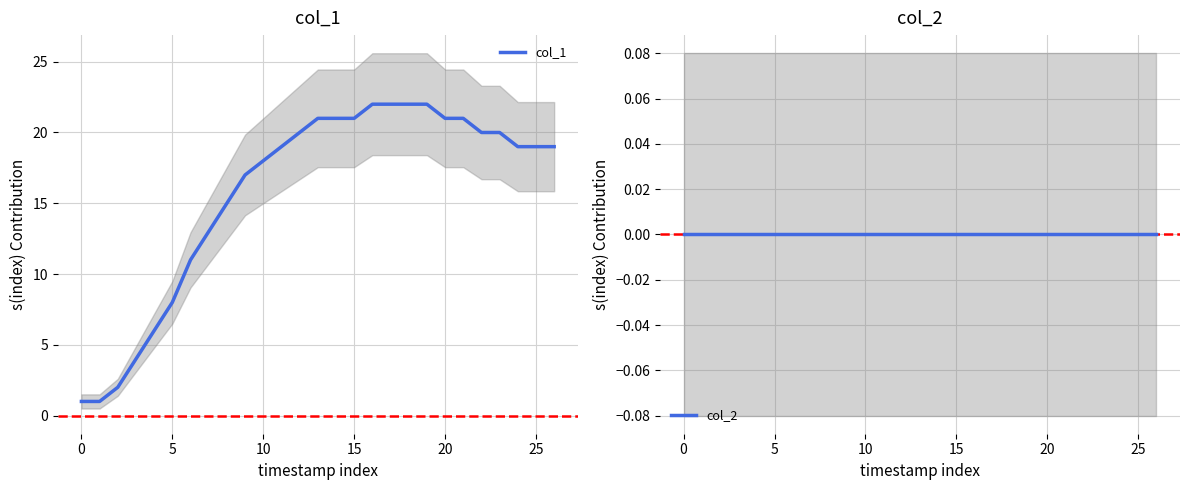

How many categories are shown in the chart?

27